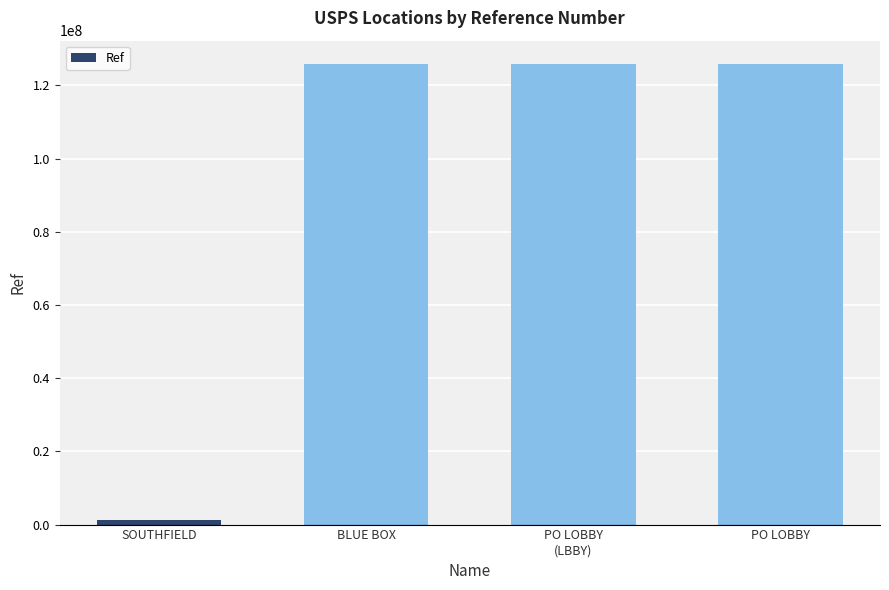

What is the smallest value displayed?

1382358